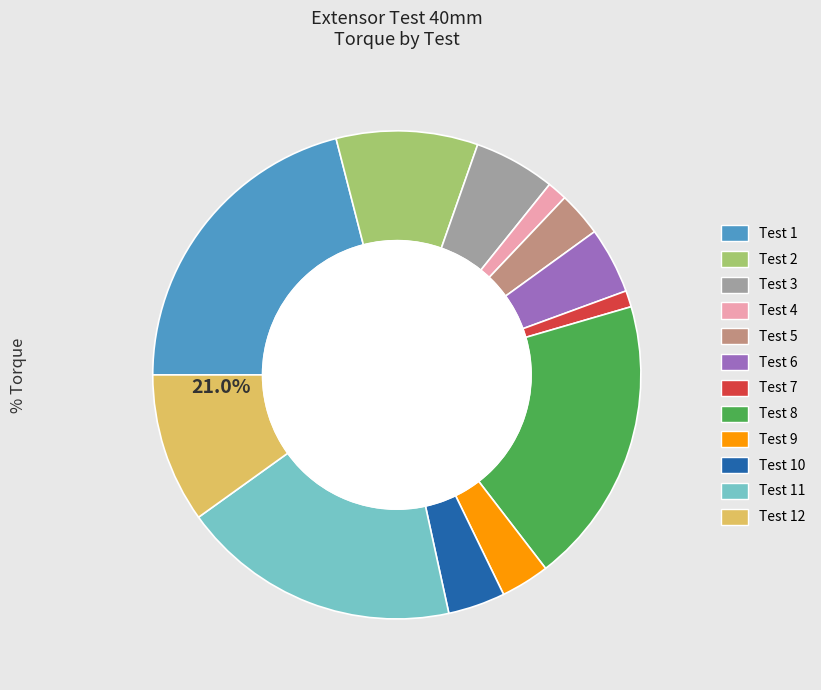

The Test 9 slice represents 1% of the pie. True or false?

False